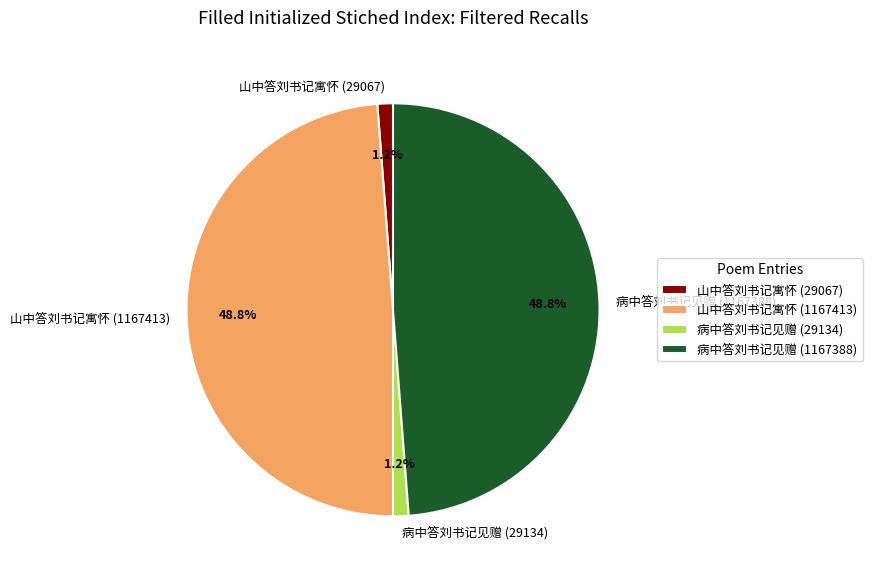

True or false: 病中答刘书记见赠 (29134) accounts for 11% of the total.

False